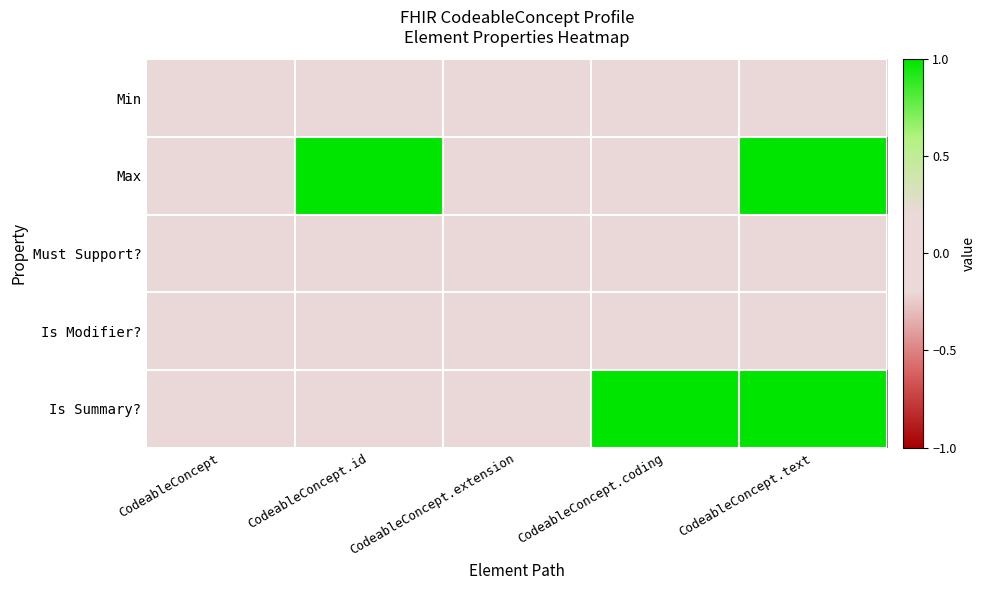

Reading left to right, what are all the values shown in this chart?

Min: CodeableConcept=0	CodeableConcept.id=0	CodeableConcept.extension=0	CodeableConcept.coding=0	CodeableConcept.text=0
Max: CodeableConcept=0	CodeableConcept.id=1	CodeableConcept.extension=0	CodeableConcept.coding=0	CodeableConcept.text=1
Must Support?: CodeableConcept=0	CodeableConcept.id=0	CodeableConcept.extension=0	CodeableConcept.coding=0	CodeableConcept.text=0
Is Modifier?: CodeableConcept=0	CodeableConcept.id=0	CodeableConcept.extension=0	CodeableConcept.coding=0	CodeableConcept.text=0
Is Summary?: CodeableConcept=0	CodeableConcept.id=0	CodeableConcept.extension=0	CodeableConcept.coding=1	CodeableConcept.text=1